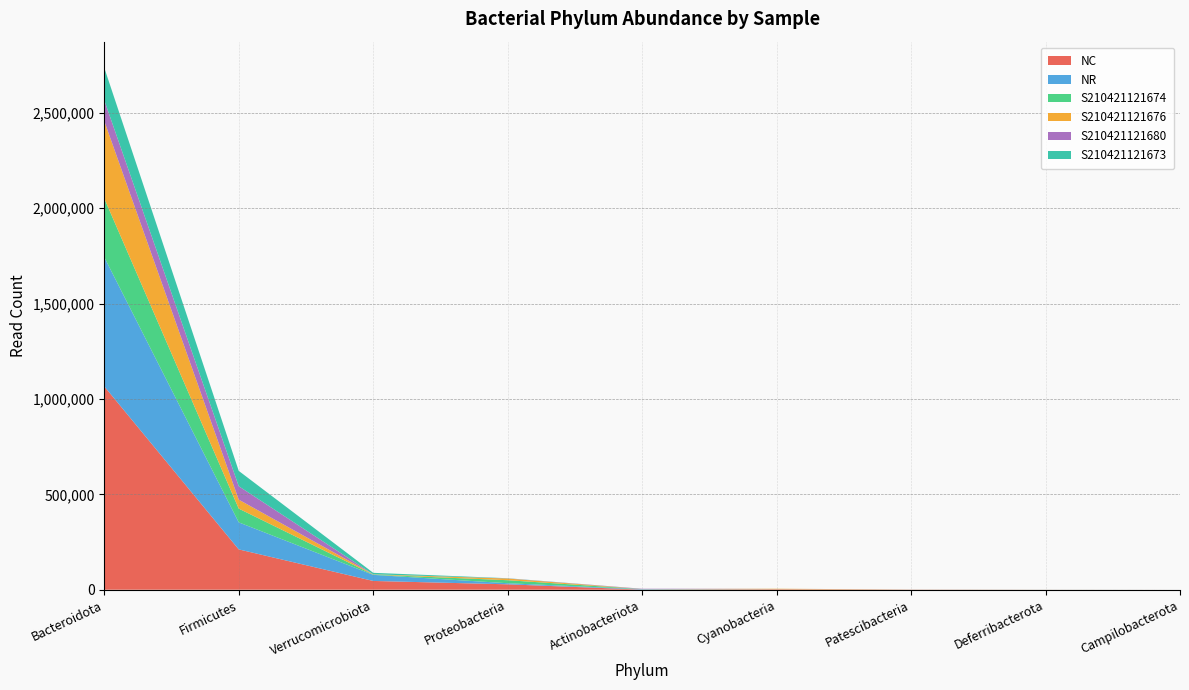

Reading right to left, extract all data points from this chart.

NC: Campilobacterota=7	Deferribacterota=221	Patescibacteria=500	Cyanobacteria=2477	Actinobacteriota=669	Proteobacteria=28286	Verrucomicrobiota=45955	Firmicutes=211387	Bacteroidota=1065911
NR: Campilobacterota=7	Deferribacterota=16	Patescibacteria=173	Cyanobacteria=150	Actinobacteriota=2123	Proteobacteria=5713	Verrucomicrobiota=31963	Firmicutes=141730	Bacteroidota=677550
S210421121674: Campilobacterota=7	Deferribacterota=93	Patescibacteria=15	Cyanobacteria=206	Actinobacteriota=401	Proteobacteria=15858	Verrucomicrobiota=1374	Firmicutes=72139	Bacteroidota=307967
S210421121676: Campilobacterota=0	Deferribacterota=63	Patescibacteria=485	Cyanobacteria=2209	Actinobacteriota=212	Proteobacteria=8731	Verrucomicrobiota=1449	Firmicutes=47015	Bacteroidota=405492
S210421121680: Campilobacterota=7	Deferribacterota=16	Patescibacteria=173	Cyanobacteria=30	Actinobacteriota=1671	Proteobacteria=765	Verrucomicrobiota=49	Firmicutes=70390	Bacteroidota=109232
S210421121673: Campilobacterota=0	Deferribacterota=65	Patescibacteria=0	Cyanobacteria=62	Actinobacteriota=34	Proteobacteria=885	Verrucomicrobiota=7782	Firmicutes=80284	Bacteroidota=170231